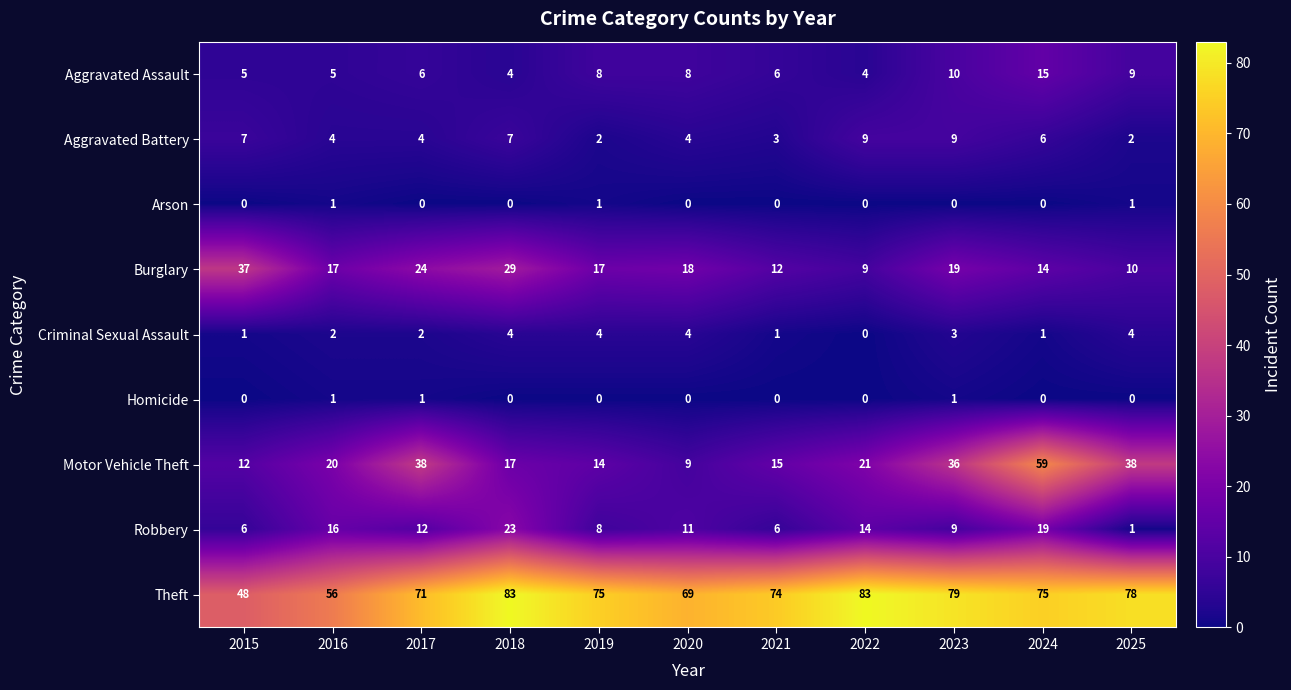

What is the greatest value displayed?

83